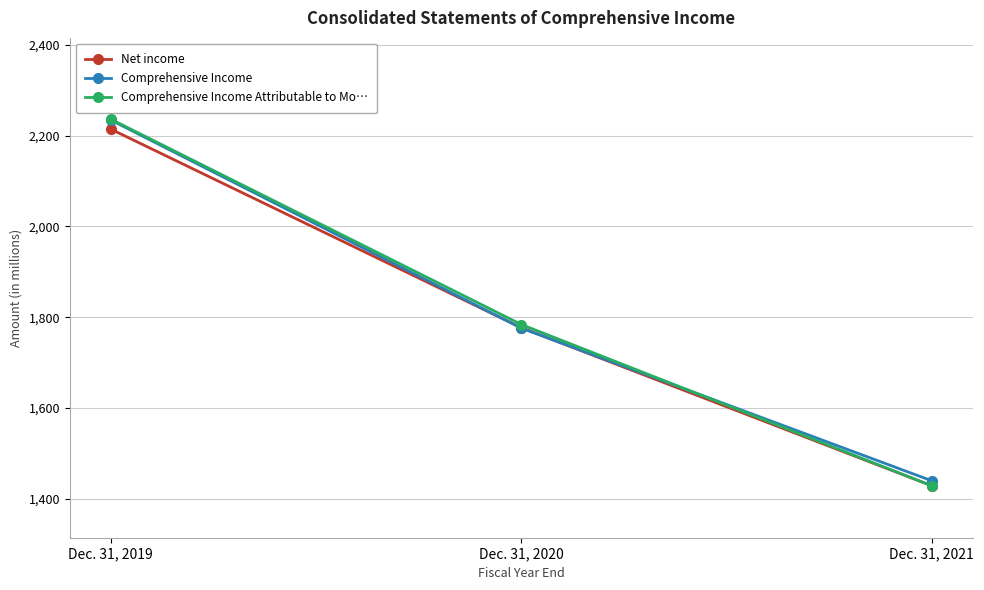

What is the sum of the Net income values at Dec. 31, 2021 and Dec. 31, 2020?

3206